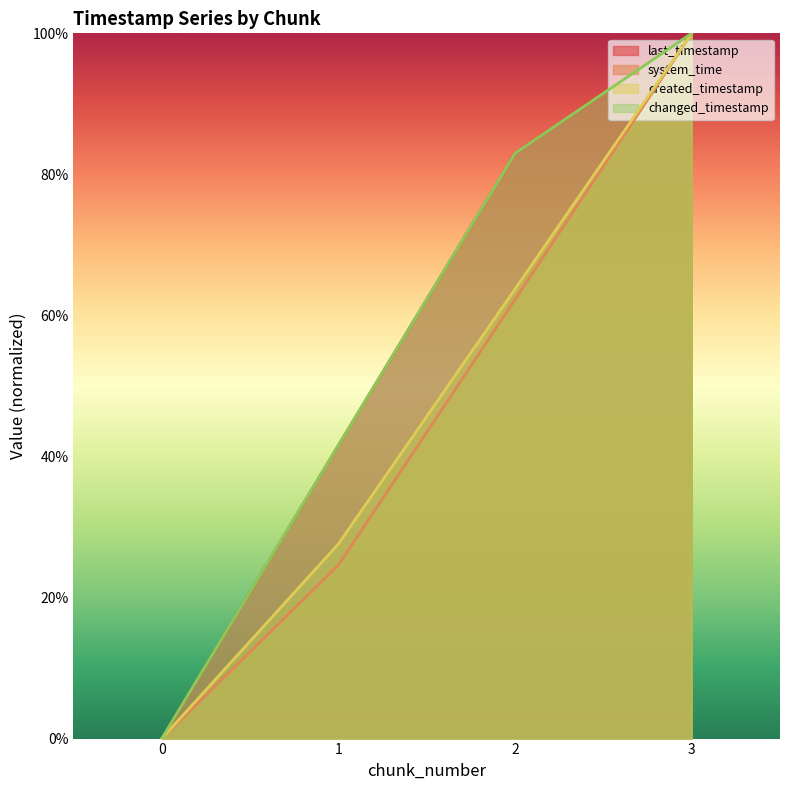

How many distinct data groups are displayed?

4